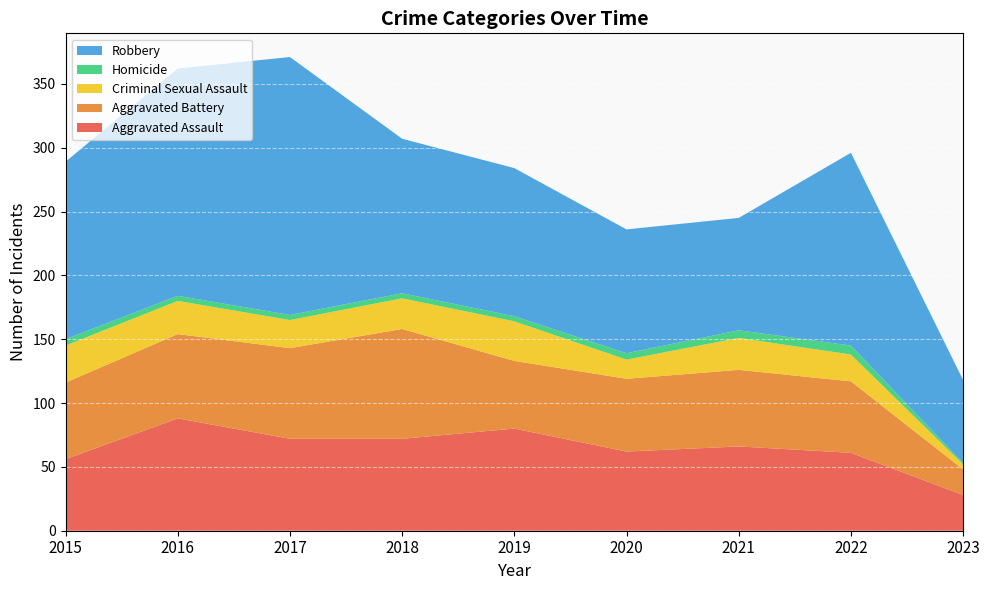

Reading left to right, extract all data points from this chart.

Aggravated Assault: 56	88	72	72	80	62	66	61	28
Aggravated Battery: 60	66	71	86	53	57	60	56	20
Criminal Sexual Assault: 29	26	22	24	31	15	25	21	4
Homicide: 5	4	4	4	4	5	6	7	1
Robbery: 139	178	202	121	116	97	88	151	65